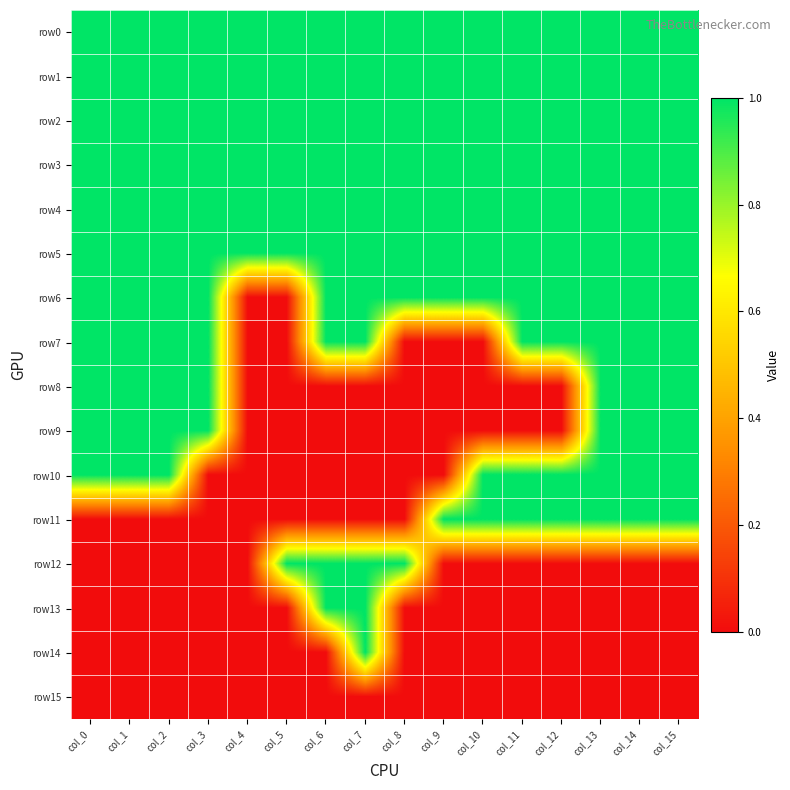

What is the spread (max minus min) of values at col_7?

1